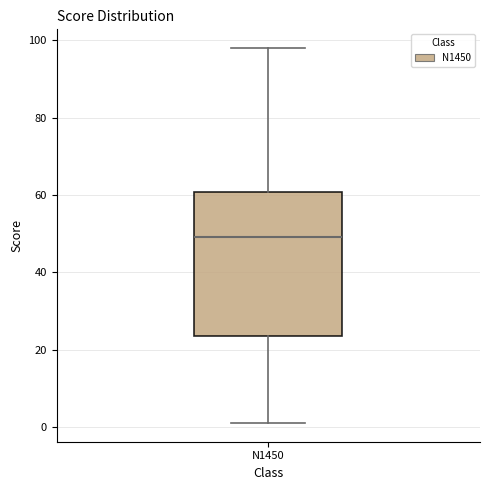

Transcribe this box plot: give where the median line is, the range the box spans, and where the two whiskers end, as read against the y-axis. The values are not printed on the chart, so give them approximately, as read against the axis.

median 50, box 24 to 60, whiskers 2 to 98